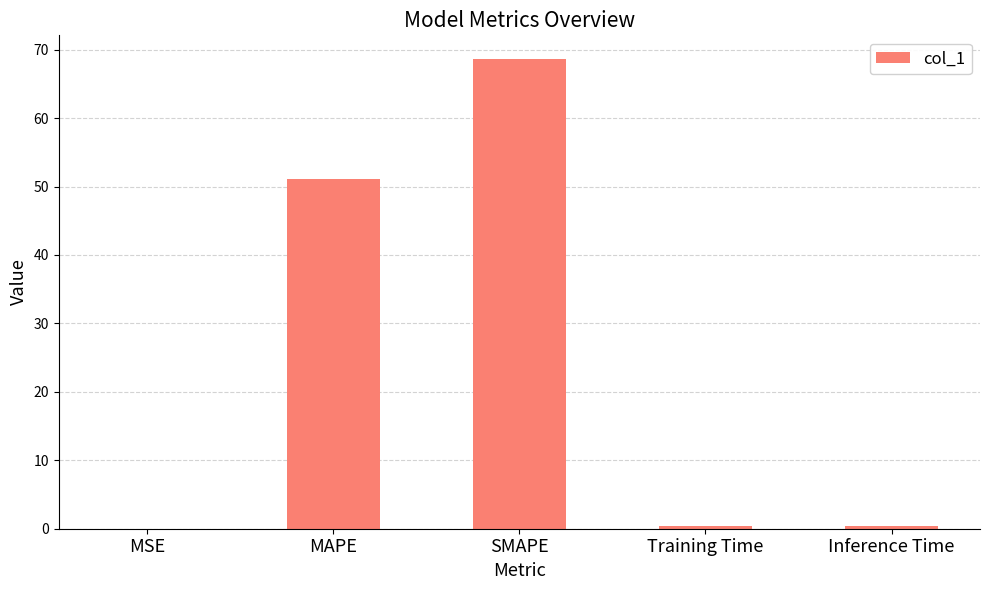

Approximately how many times larger is the value at MAPE compared to SMAPE?

0.7